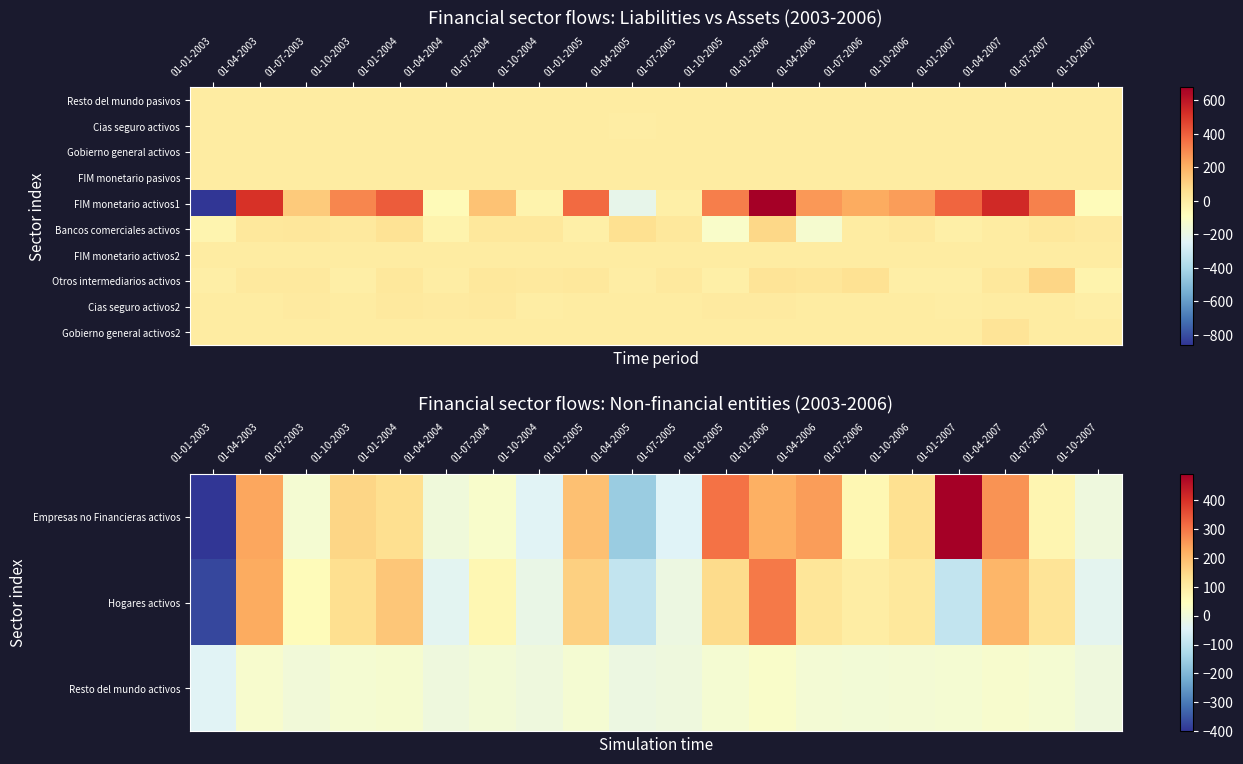

List the labels in order of Cias seguro activos2 value, largest first.

01-01-2004, 01-07-2004, 01-01-2006, 01-07-2003, 01-10-2005, 01-04-2004, 01-10-2003, 01-01-2003, 01-04-2003, 01-01-2005, 01-04-2005, 01-07-2005, 01-10-2006, 01-04-2006, 01-07-2006, 01-04-2007, 01-07-2007, 01-10-2004, 01-01-2007, 01-10-2007